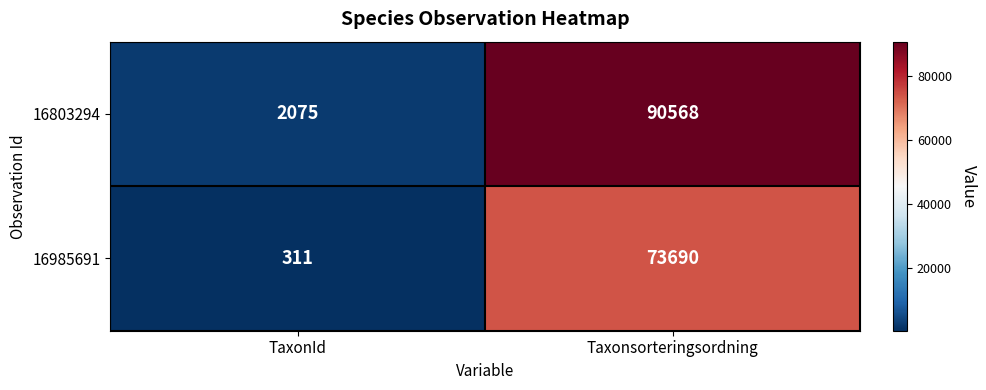

List the series in order of their overall mean, highest first.

16803294, 16985691